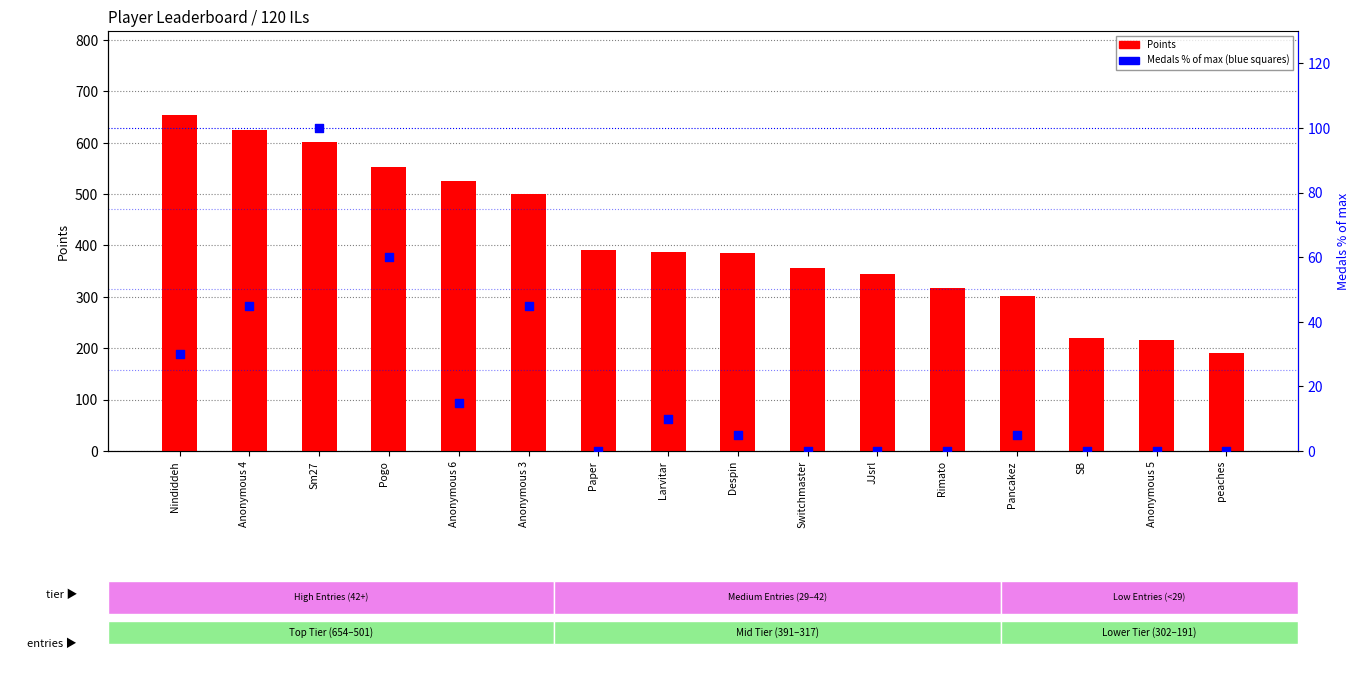

What are all the series names shown in the legend?

Points, Medals % of max